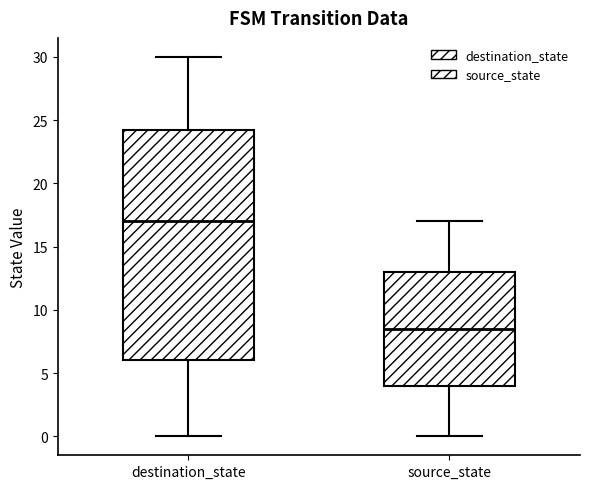

Where is the lower edge of the box for destination_state on the y-axis? The values are not printed on the chart, so give them approximately, as read against the axis.

6.0